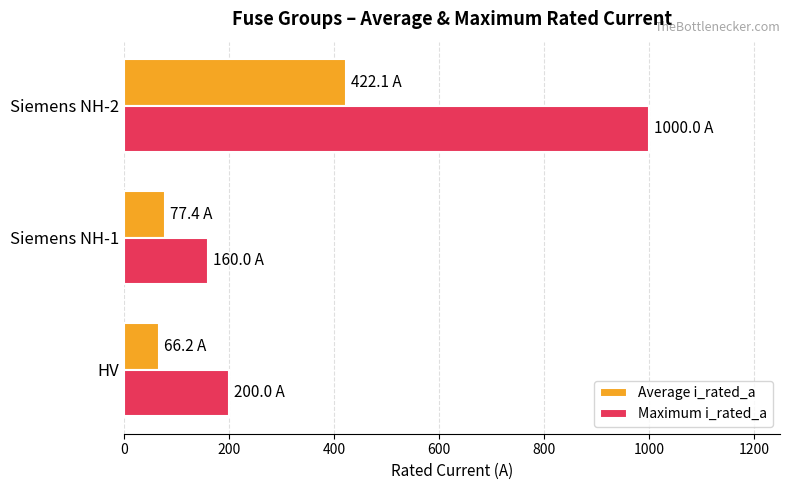

What is the average value of the Average i_rated_a series?

188.6